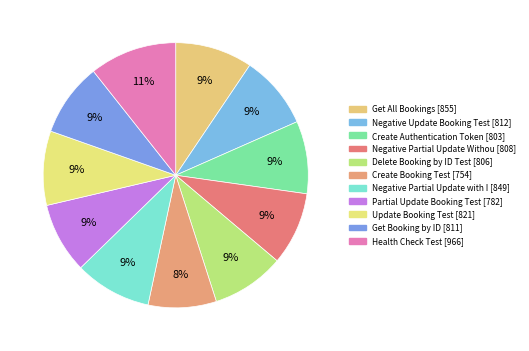

How many slices are in this pie chart?

11